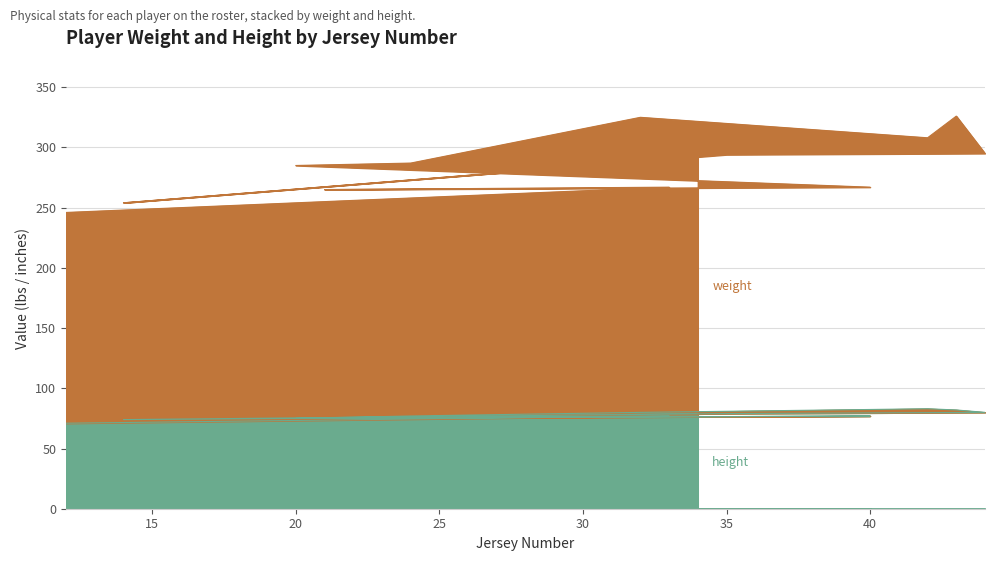

Does the chart have visible grid lines?

Yes